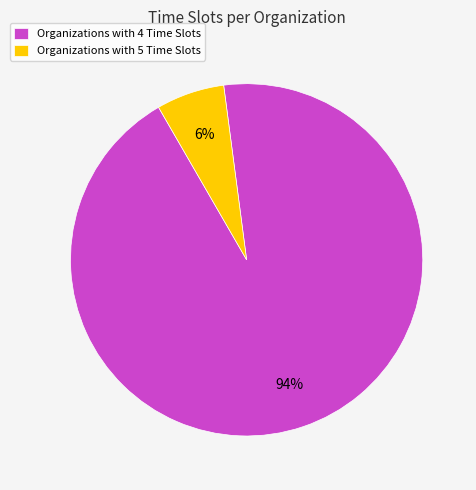

How many segments does this pie chart have?

2